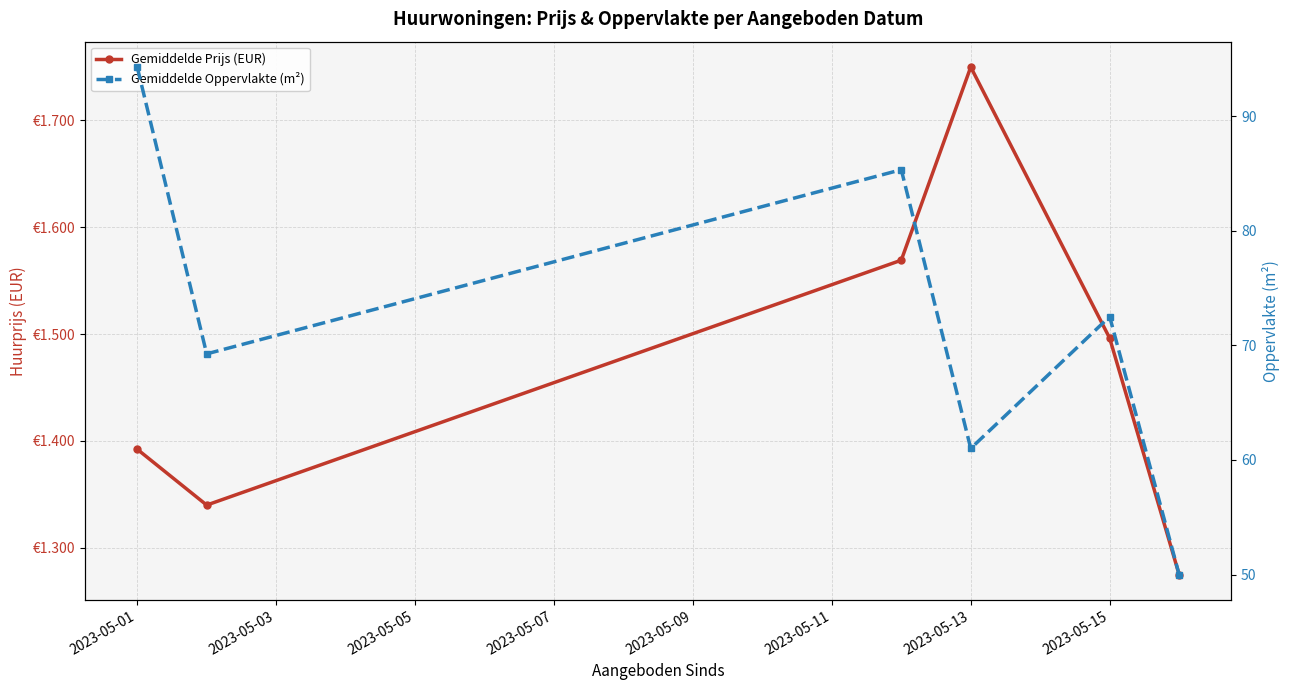

True or false: Gemiddelde Prijs (EUR) and Gemiddelde Oppervlakte (m²) cross at least once.

False